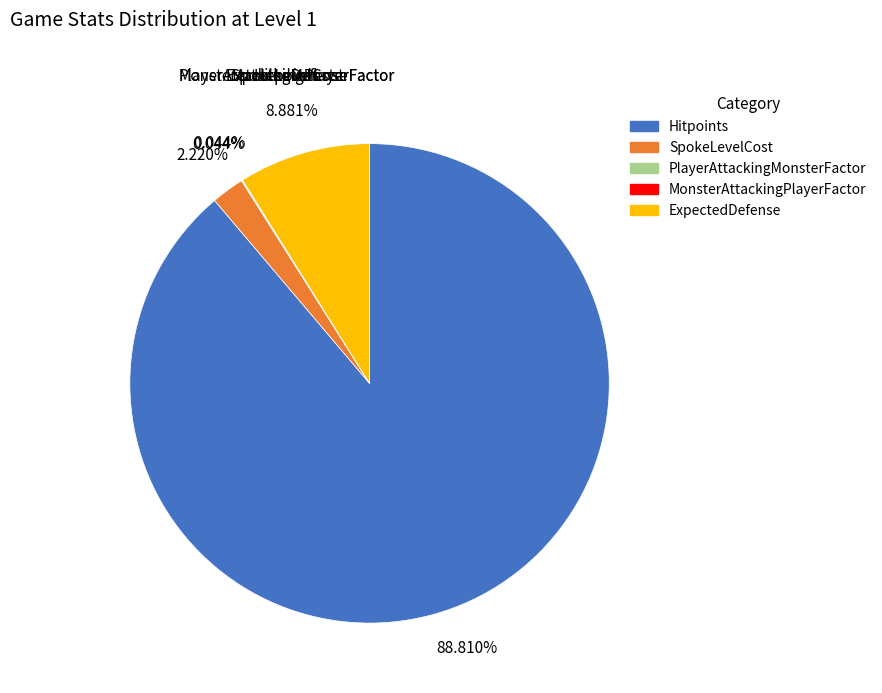

How many segments does this pie chart have?

5